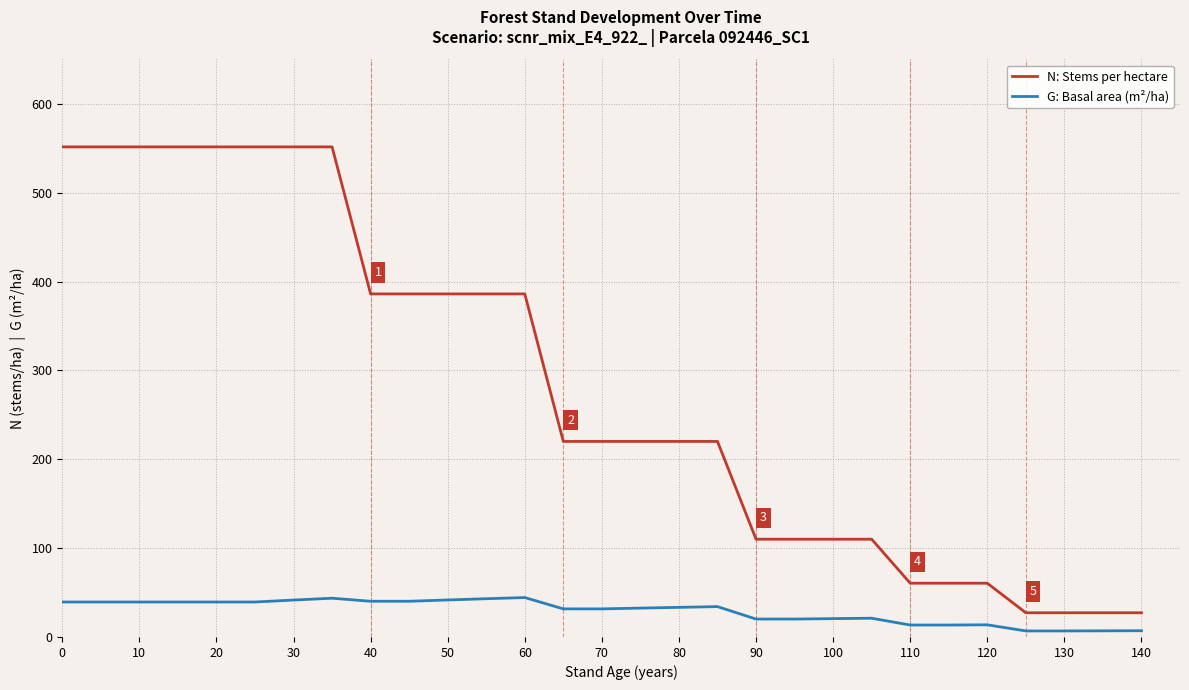

Rank the series by their average value, from highest to lowest.

N: Stems per hectare, G: Basal area (m²/ha)